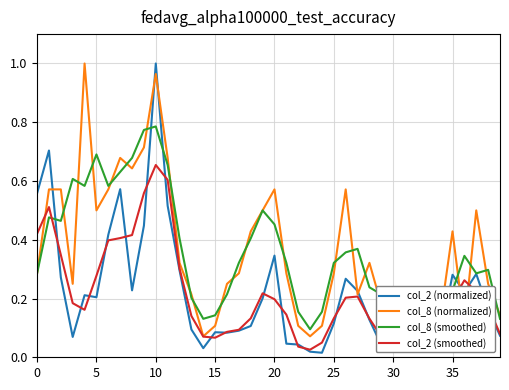

What is the sum of all col_2 (smoothed) values?

8.5